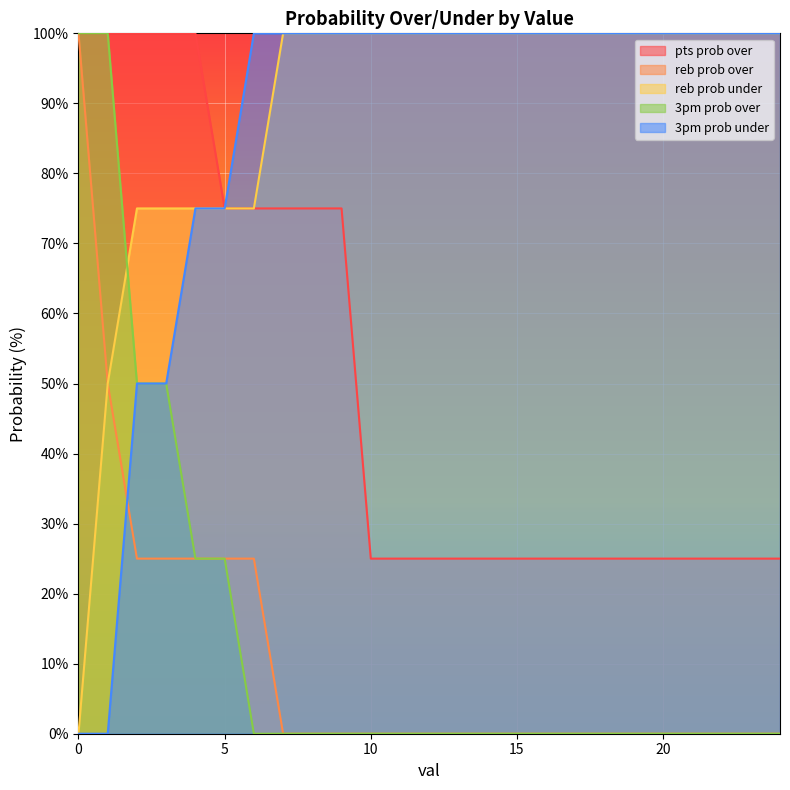

What is the value of the pts prob over point at the 3rd from the left?

100